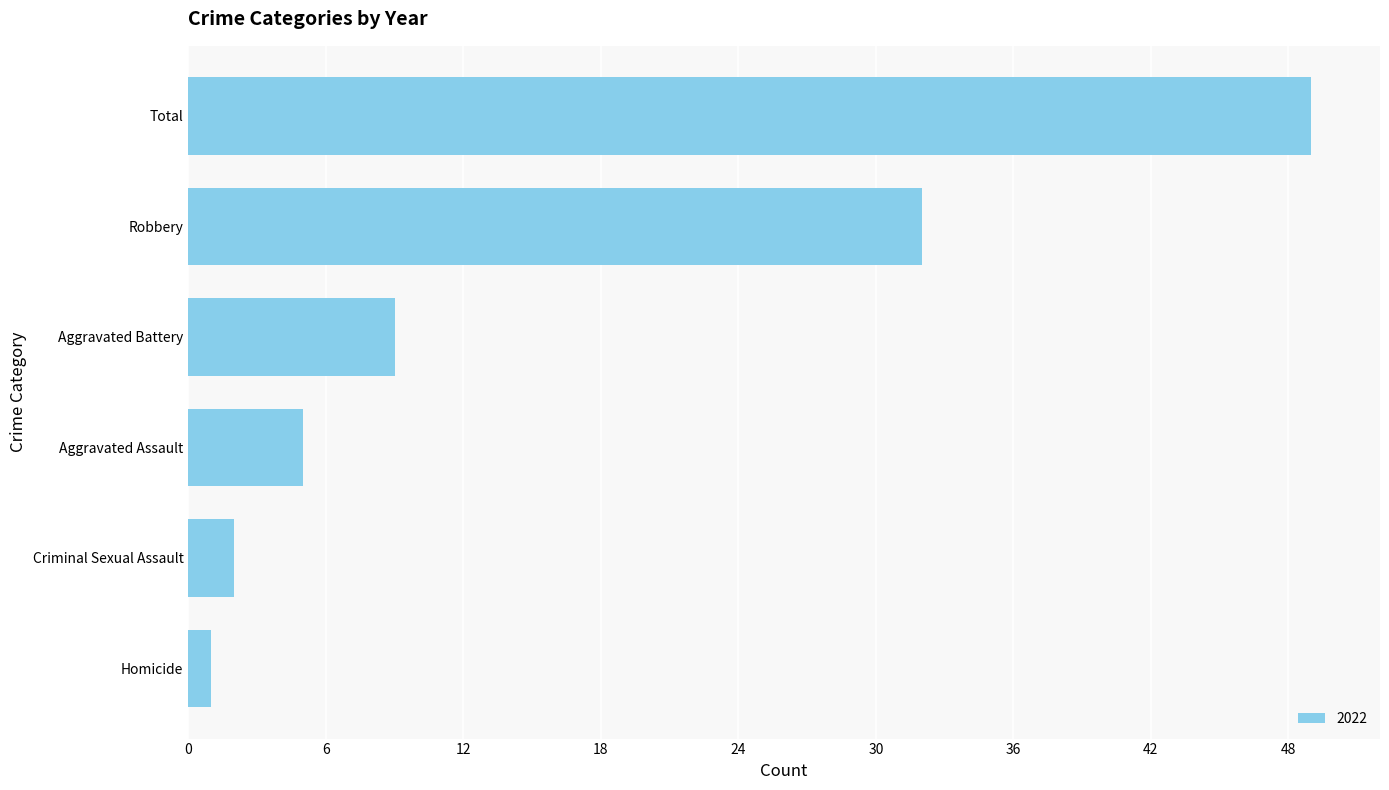

What is the difference between the maximum and minimum values?

48